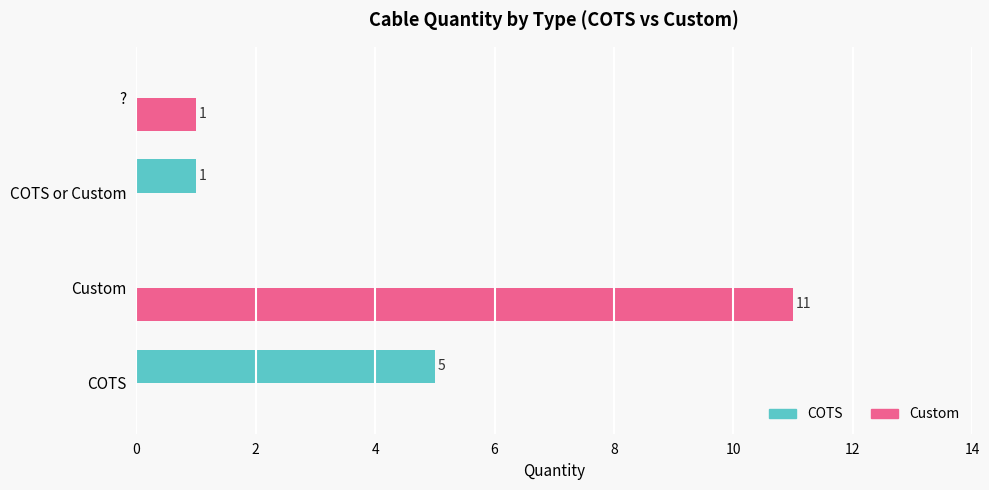

Between COTS and Custom, which series saw the biggest shift?

Custom